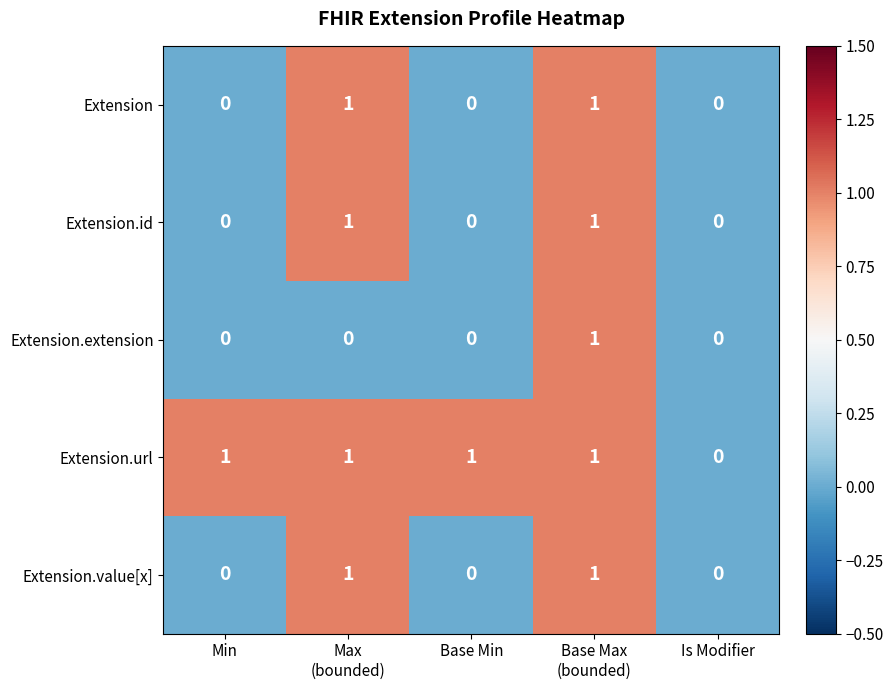

Is it true that Extension.url equals 1 at Min?

True